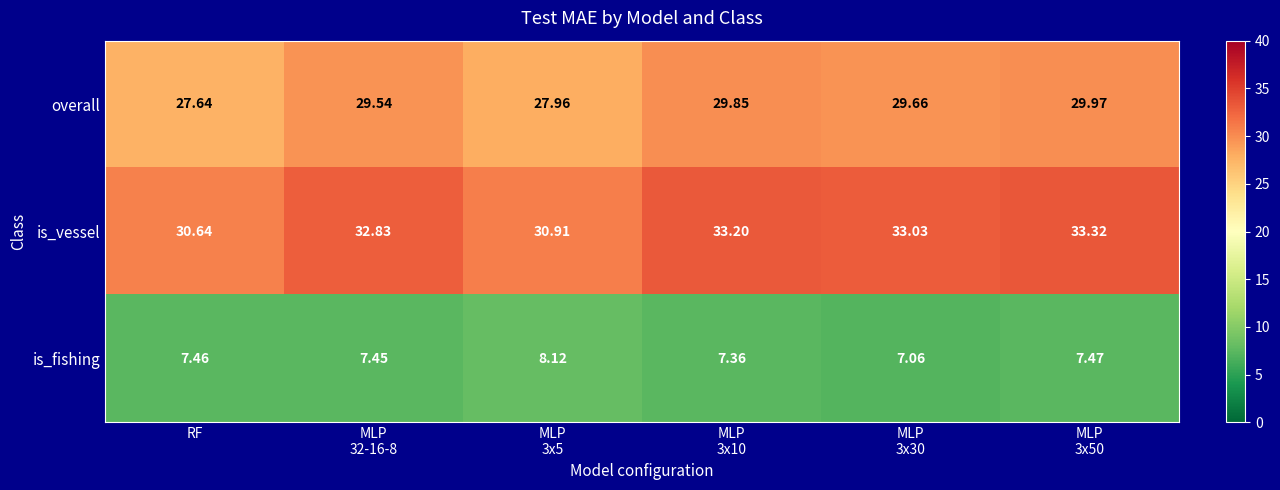

Rank the series at MLP
3x5 from highest to lowest value.

is_vessel, overall, is_fishing